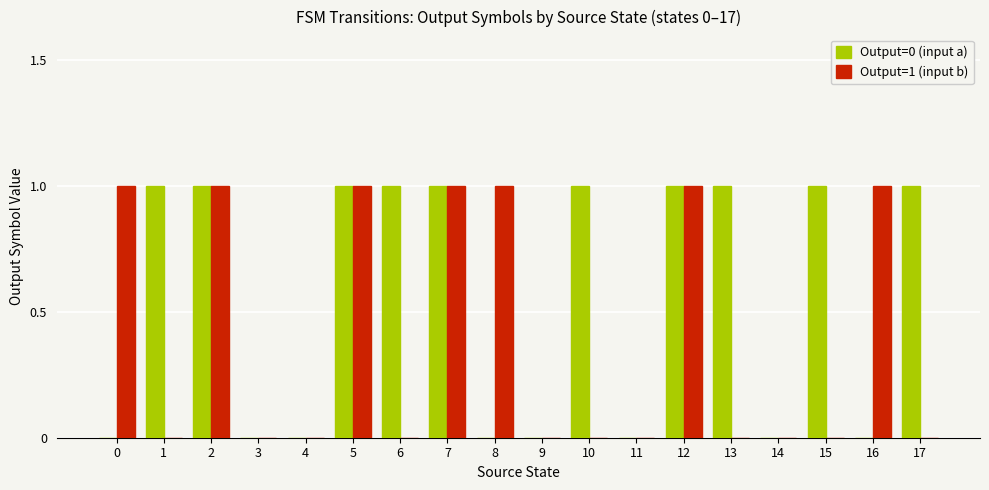

Reading left to right, extract all data points from this chart.

Output=0 (input a): 0=0	1=1	2=1	3=0	4=0	5=1	6=1	7=1	8=0	9=0	10=1	11=0	12=1	13=1	14=0	15=1	16=0	17=1
Output=1 (input b): 0=1	1=0	2=1	3=0	4=0	5=1	6=0	7=1	8=1	9=0	10=0	11=0	12=1	13=0	14=0	15=0	16=1	17=0